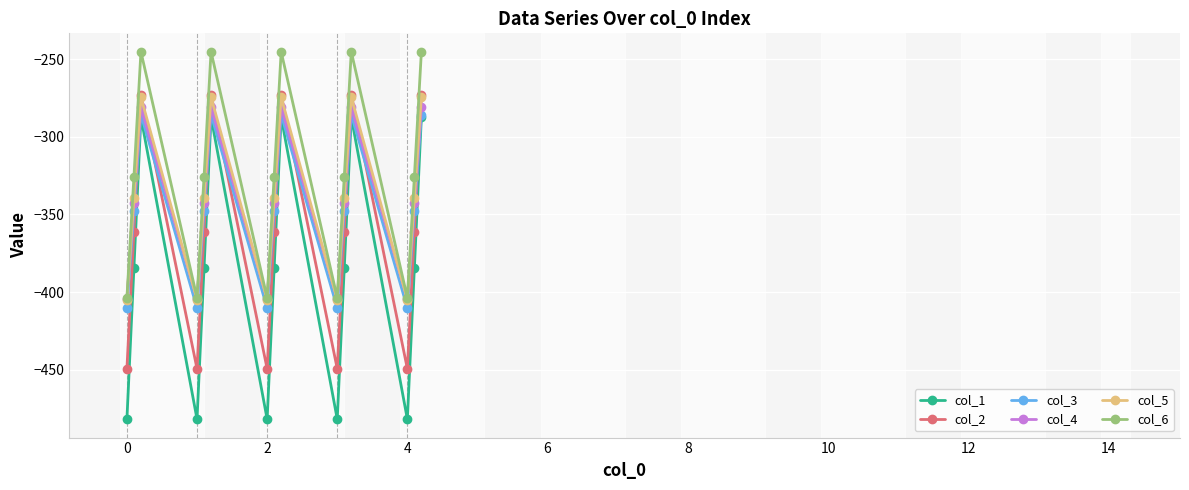

Which series has the largest range (max minus min)?

col_1